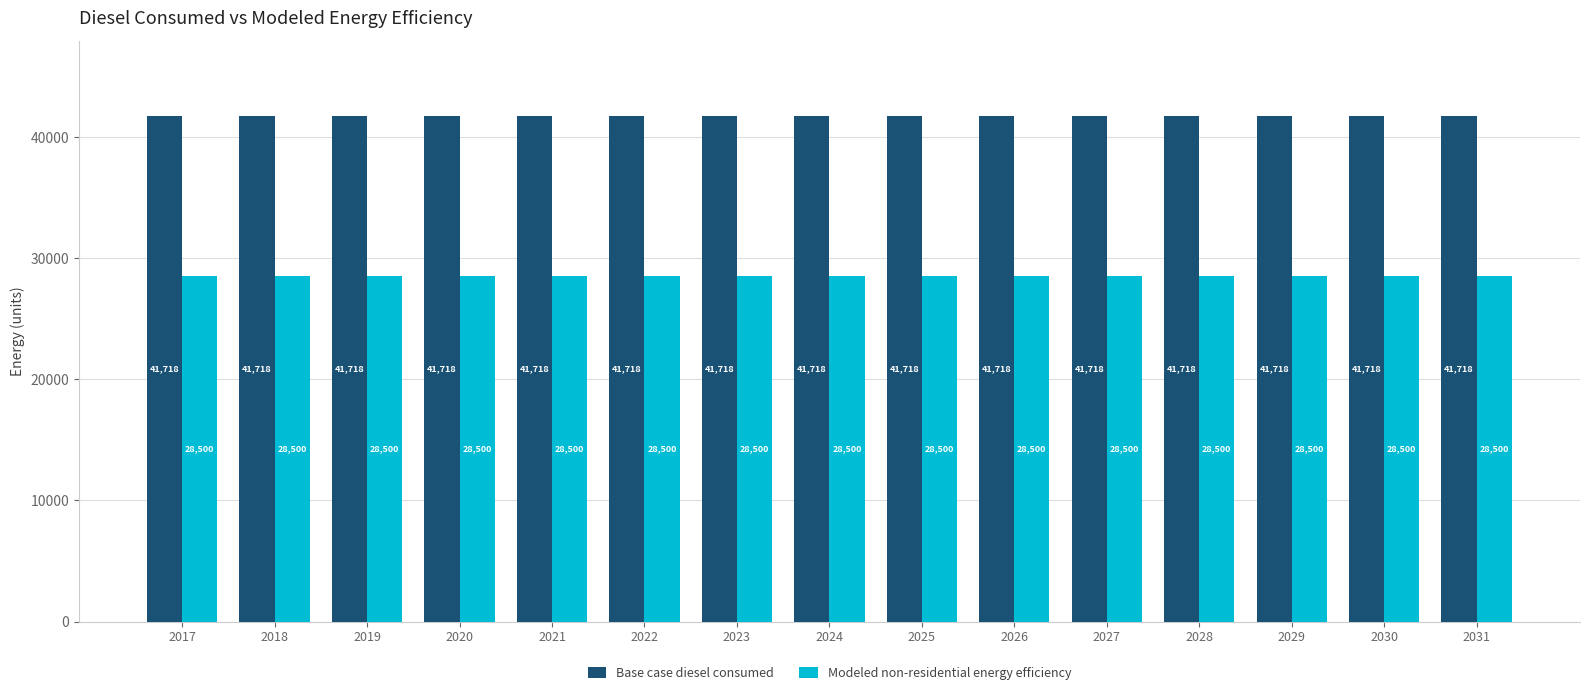

What is the average value of the Modeled non-residential energy efficiency series?

28499.7